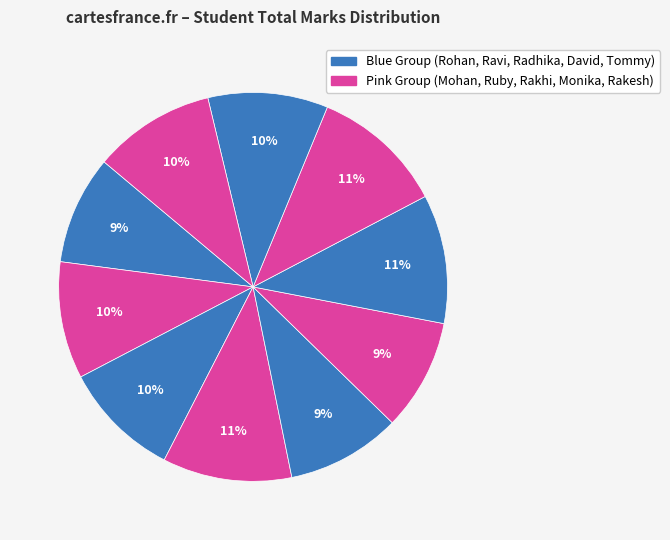

Count the number of slices in the pie.

10